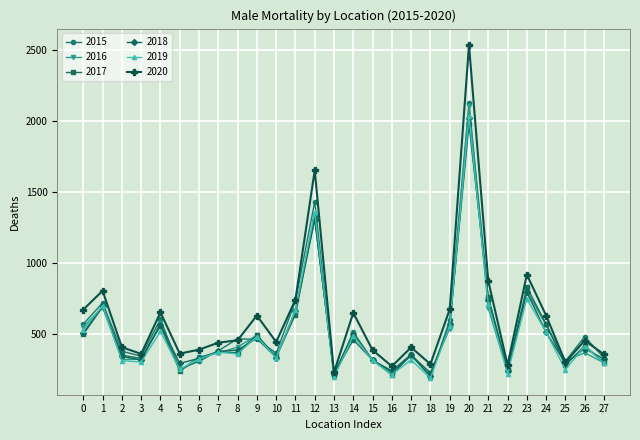

Which series has the largest range (max minus min)?

2020